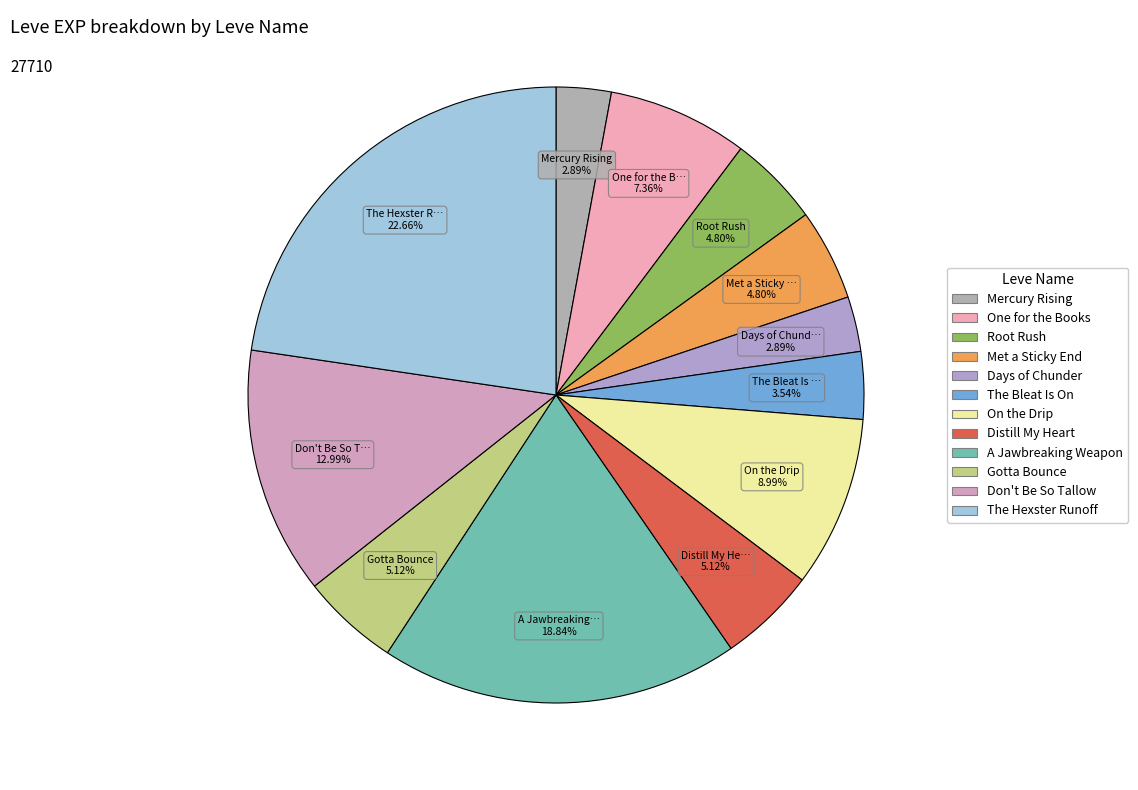

Between Met a Sticky End and Distill My Heart, which is larger?

Distill My Heart